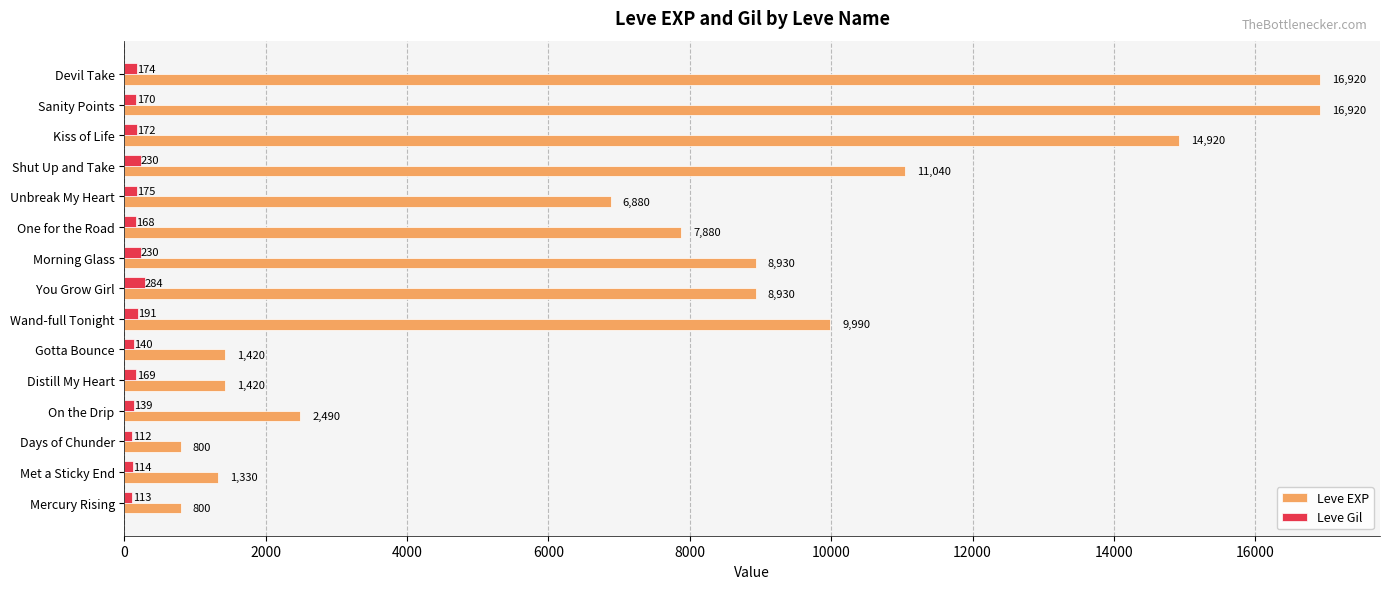

At which category does the chart reach its minimum across all series?

Days of Chunder